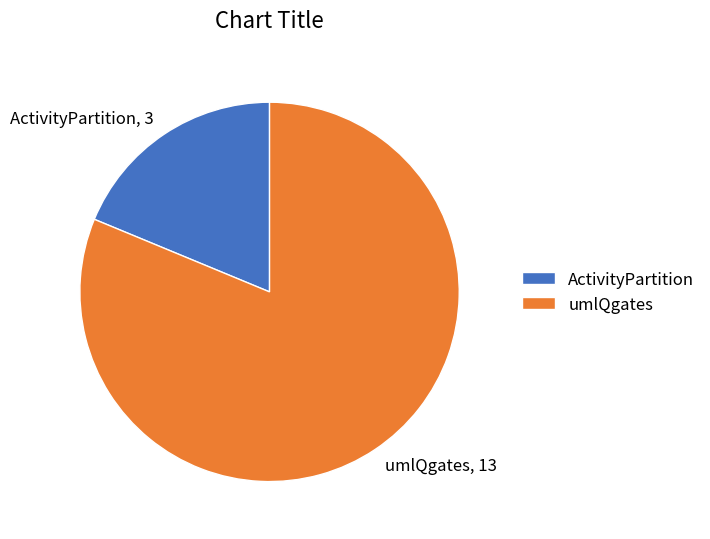

The umlQgates slice represents 81% of the pie. True or false?

True